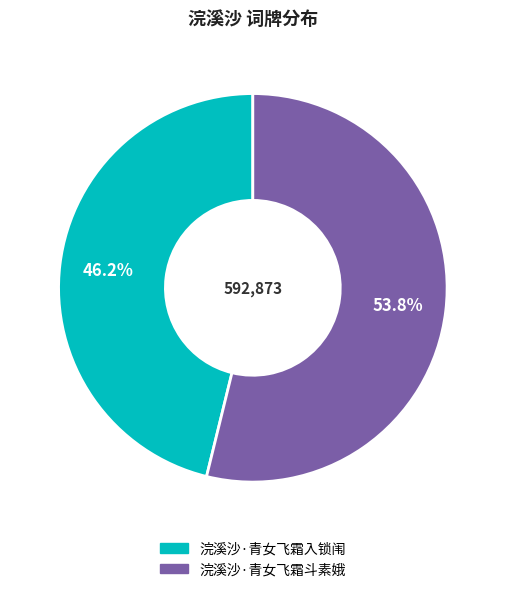

Approximately how many times larger is the value at 浣溪沙·青女飞霜入锁闱 compared to 浣溪沙·青女飞霜斗素娥?

0.9